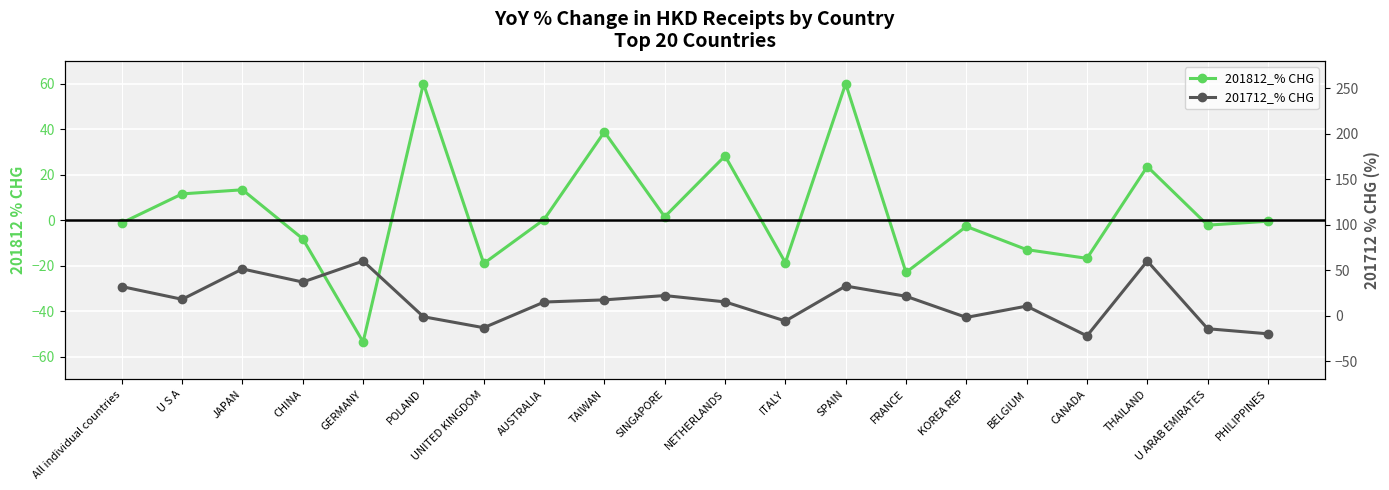

Reading right to left, extract all data points from this chart.

201812_% CHG: -0.5	-2.2	23.6	-16.8	-13.0	-2.8	-23.0	60.0	-18.7	28.2	1.5	38.8	0.3	-19.1	60.0	-53.6	-8.2	13.3	11.5	-1.2
201712_% CHG: -20.0	-14.4	60.0	-22.3	10.5	-1.9	21.3	32.5	-5.9	15.1	22.1	17.3	14.9	-13.3	-1.2	60.0	36.9	51.3	18.0	31.9